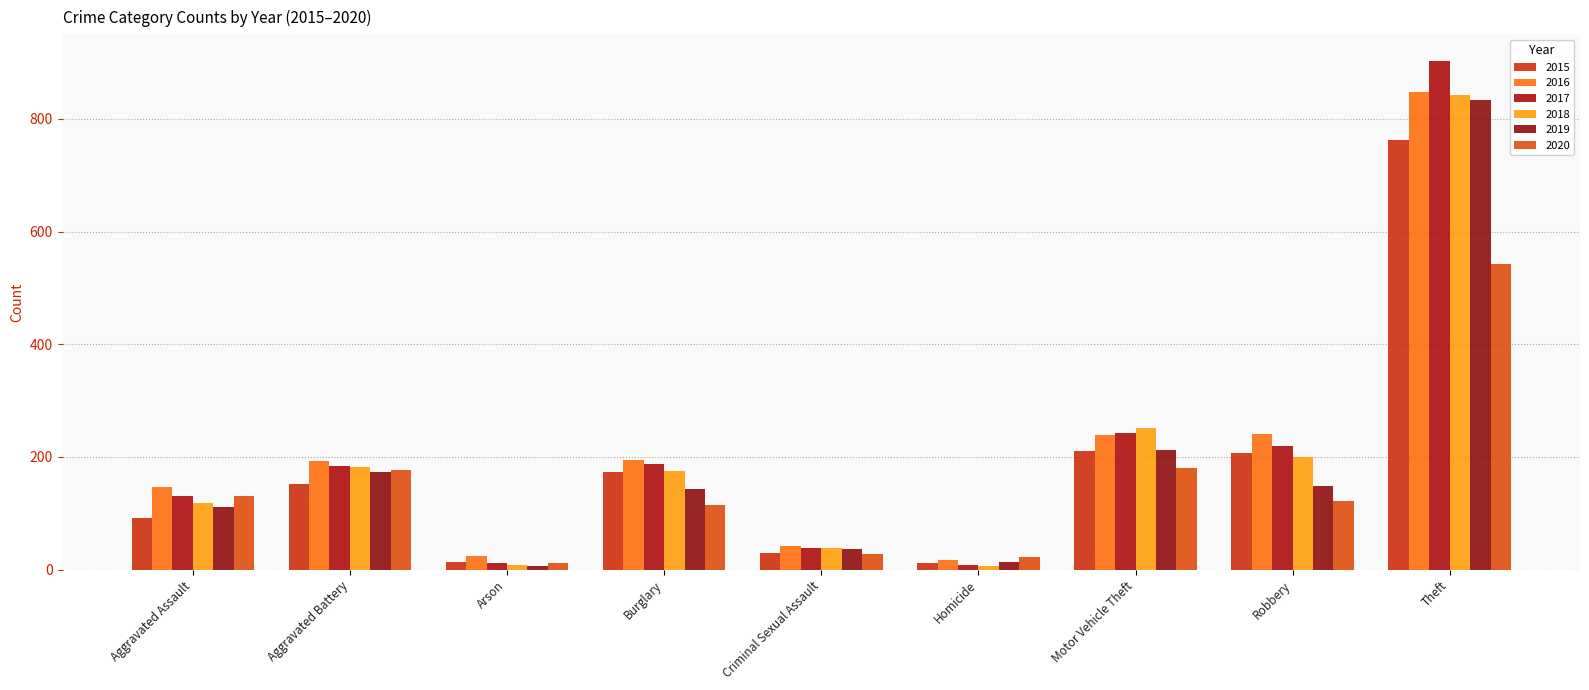

What is the value of the 2018 bar at the 2nd from the left?

182